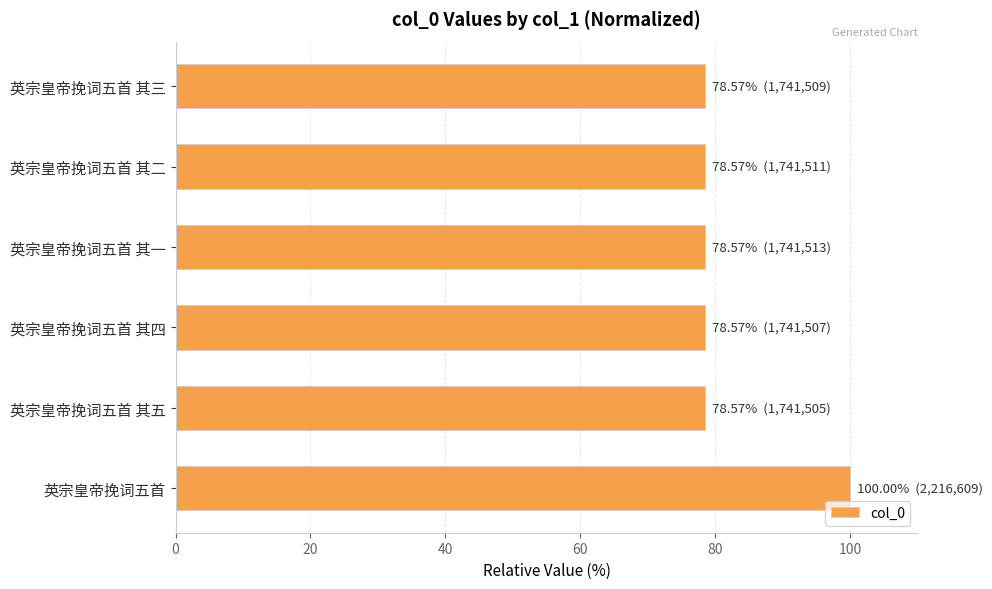

What is the difference between the maximum and second lowest values?

21.4